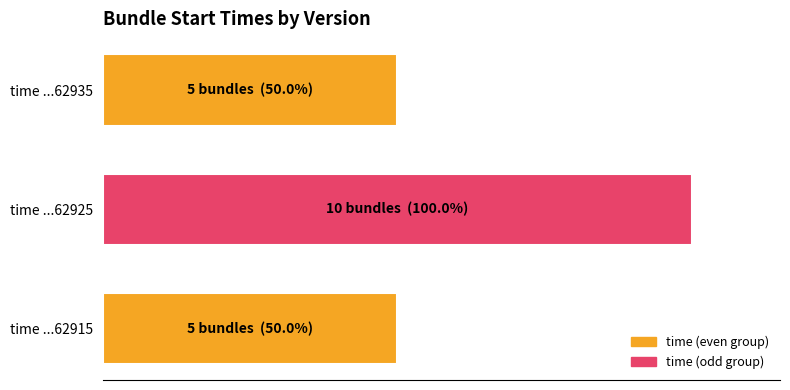

How many values exceed 50?

1